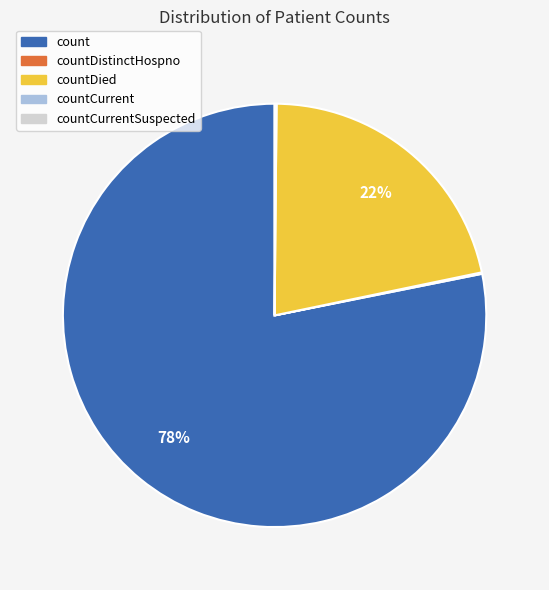

Is there a majority slice in this chart?

Yes